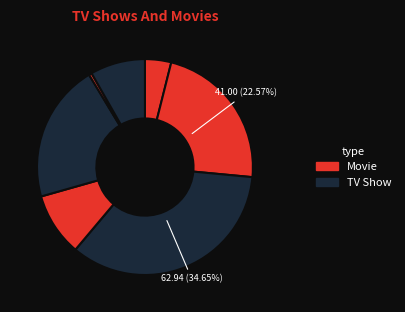

Count the number of slices in the pie.

7